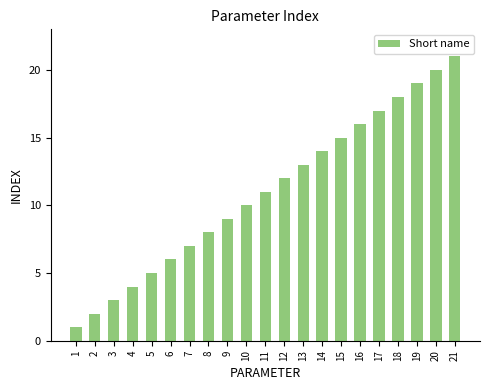

Reading left to right, list all the values displayed in this chart.

1=1	2=2	3=3	4=4	5=5	6=6	7=7	8=8	9=9	10=10	11=11	12=12	13=13	14=14	15=15	16=16	17=17	18=18	19=19	20=20	21=21